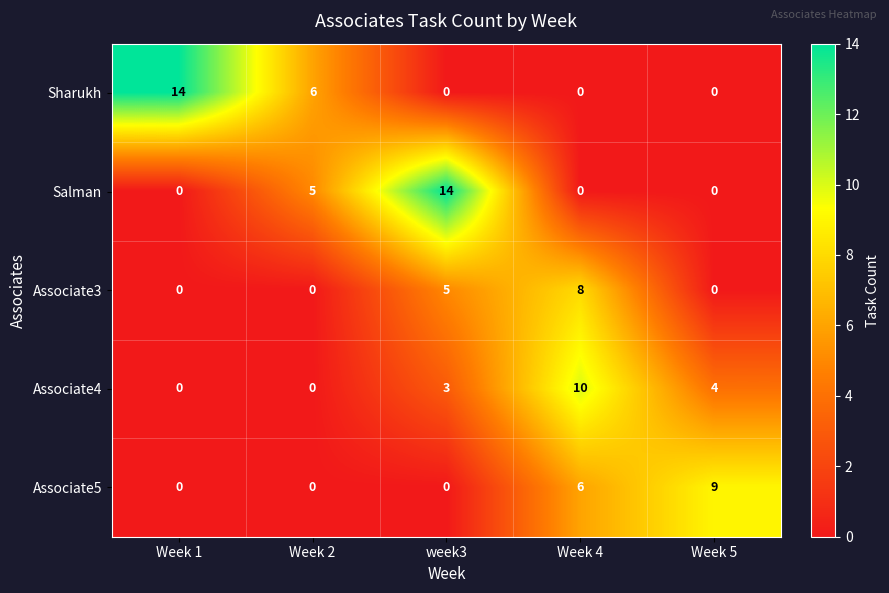

Which series changed the most between Week 4 and Week 5?

Associate3